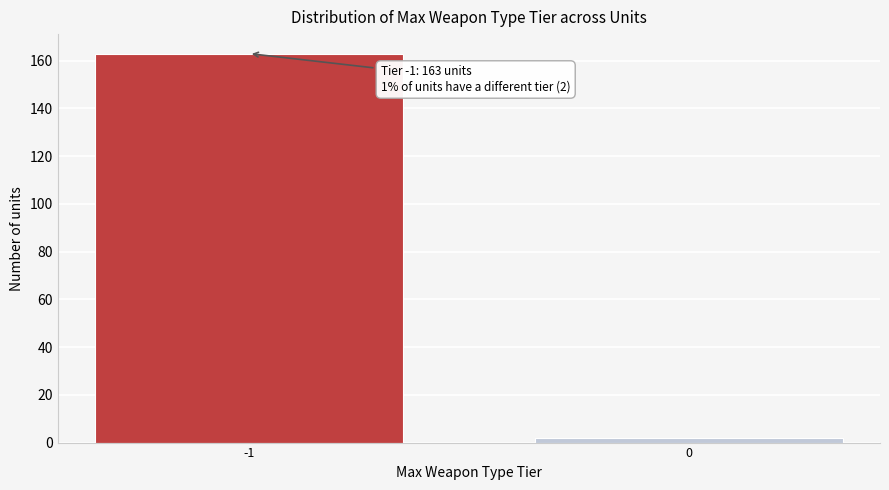

Reading left to right, what are all the values shown in this chart?

-1=163	0=2